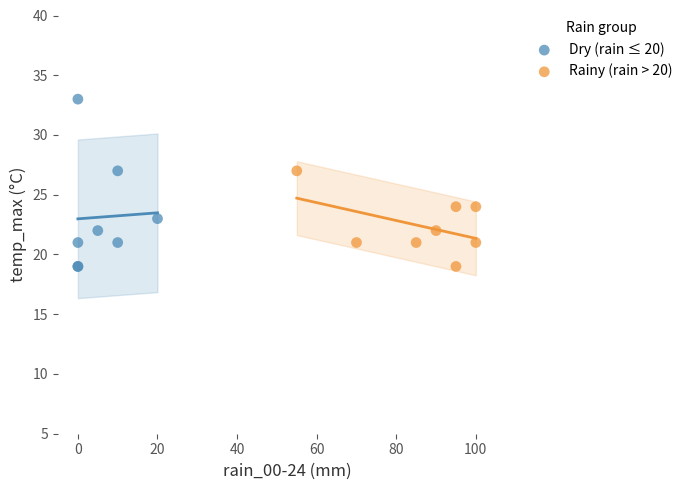

Which series has the largest Y range (max minus min)?

Dry (rain ≤ 20)